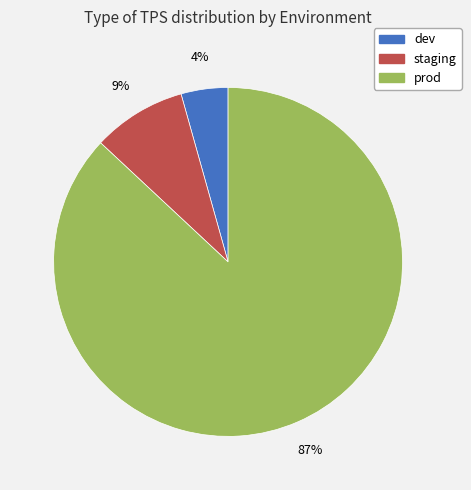

Count the number of slices in the pie.

3